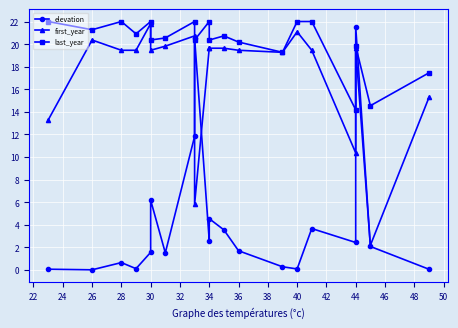

The last_year series shows 29.6 at 44. True or false?

False